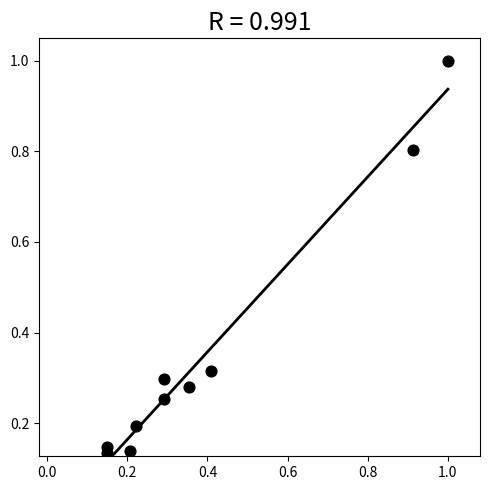

What is the range of Y values (max minus min)?

0.9